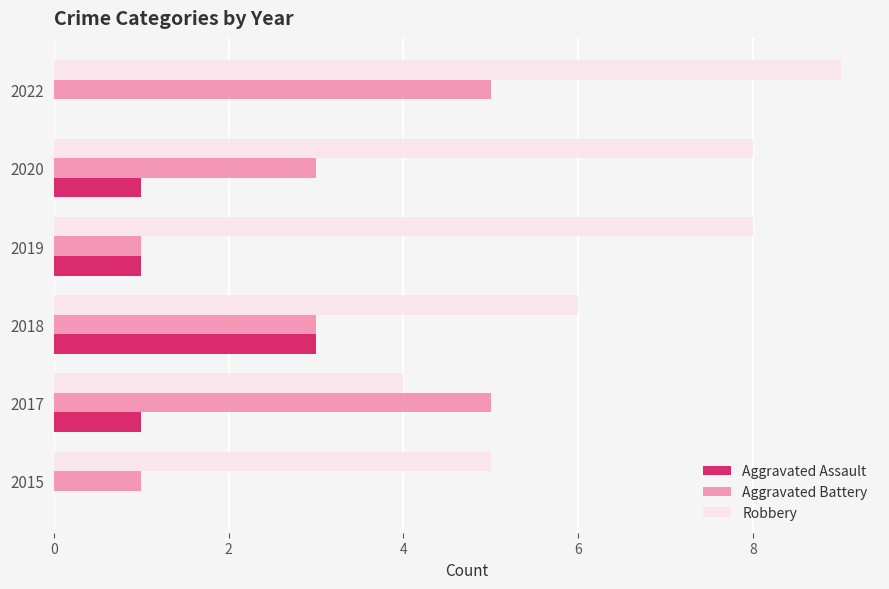

What is the sum of all Robbery values?

40